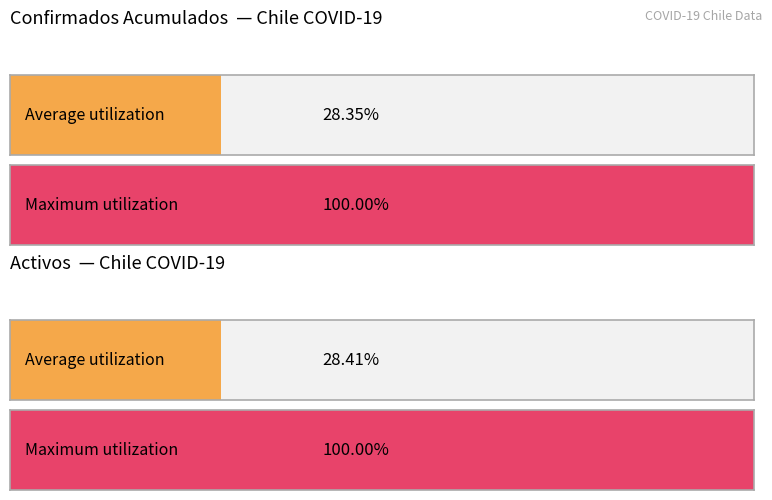

True or false: Activos has a value of 198 at 2020-03-20.

True